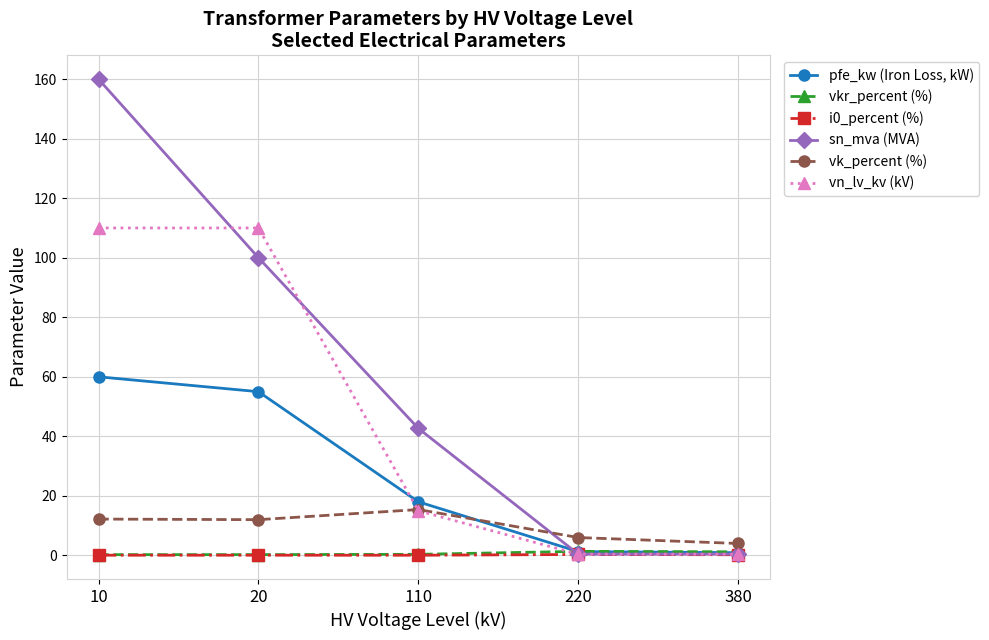

Does the chart have visible grid lines?

Yes